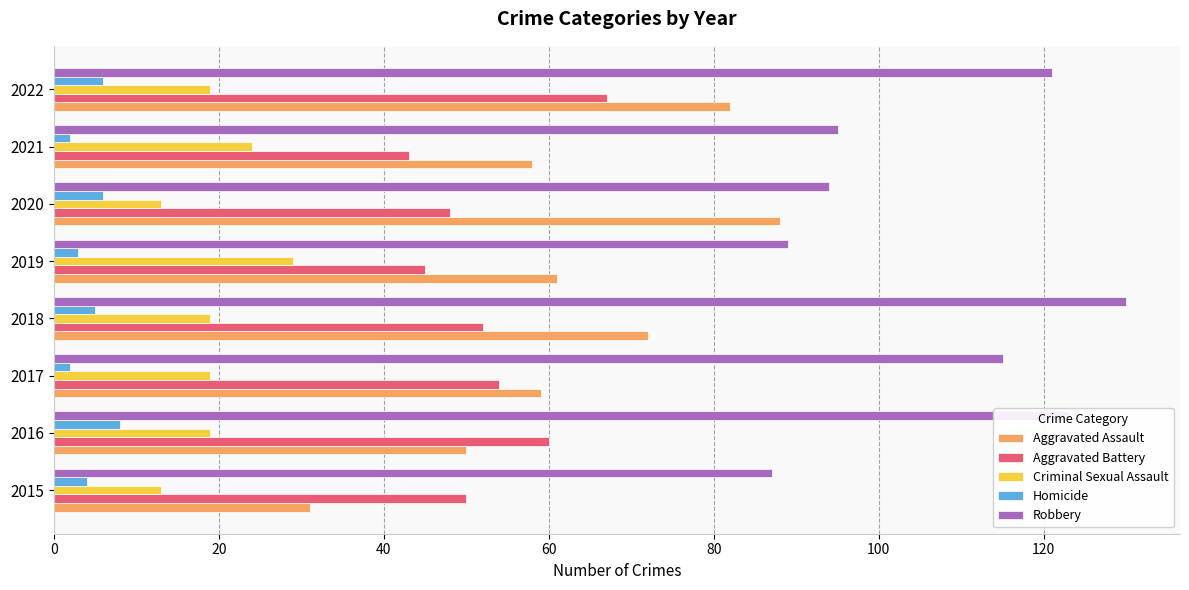

What are all the series names shown in the legend?

Aggravated Assault, Aggravated Battery, Criminal Sexual Assault, Homicide, Robbery